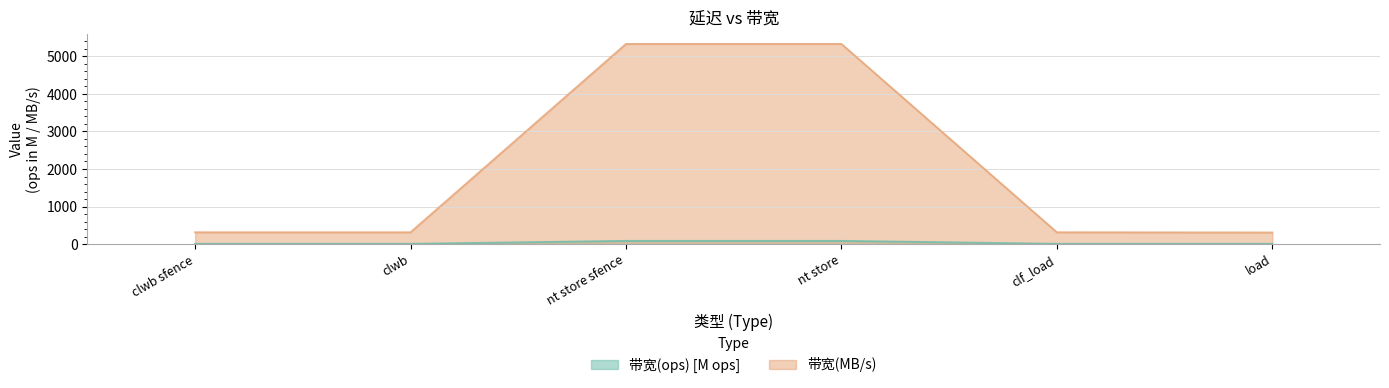

List the series in order of their peak value, lowest first.

带宽(ops) [M ops], 带宽(MB/s)